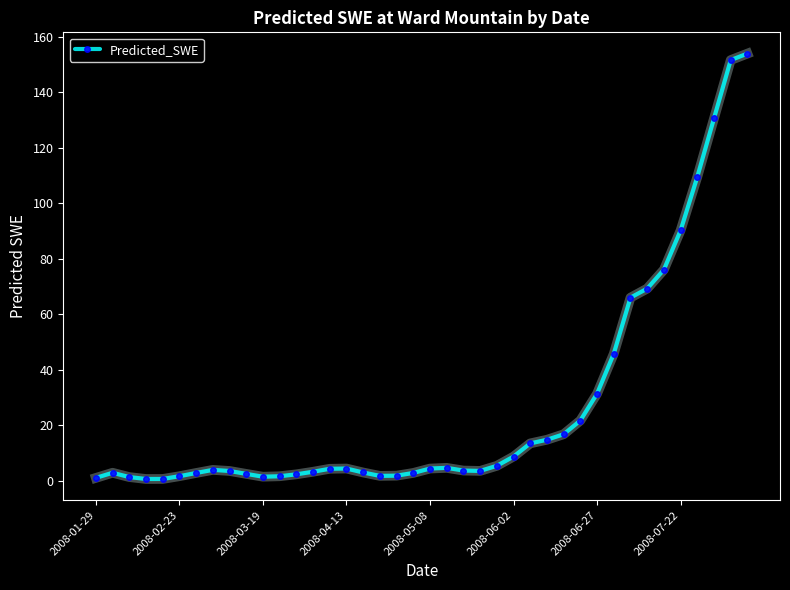

What is the greatest value displayed?

153.9